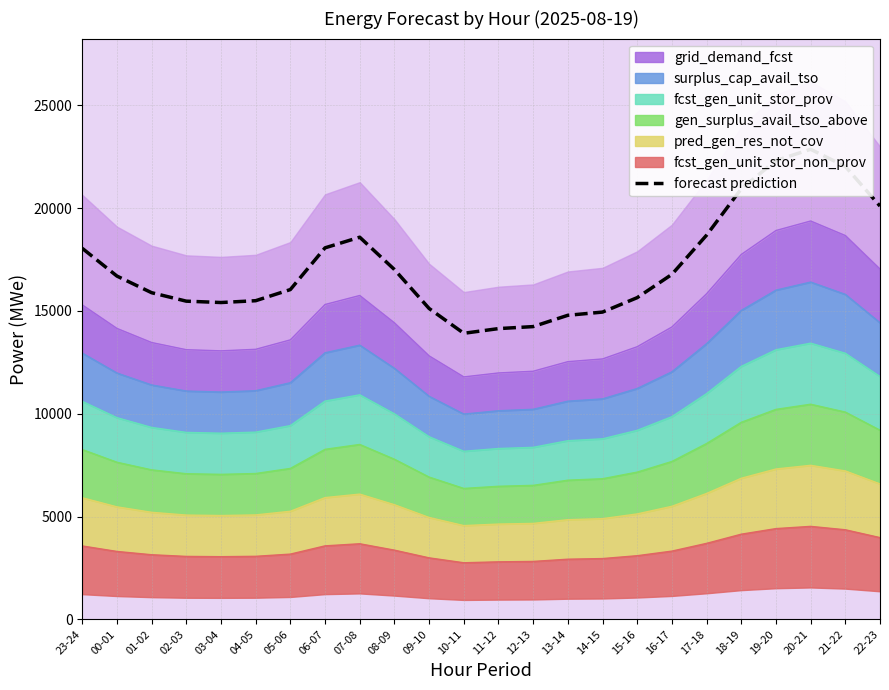

Rank the categories by value from highest to lowest.

20-21, 19-20, 21-22, 18-19, 22-23, 17-18, 07-08, 06-07, 23-24, 08-09, 16-17, 00-01, 05-06, 01-02, 15-16, 04-05, 02-03, 03-04, 09-10, 14-15, 13-14, 12-13, 11-12, 10-11